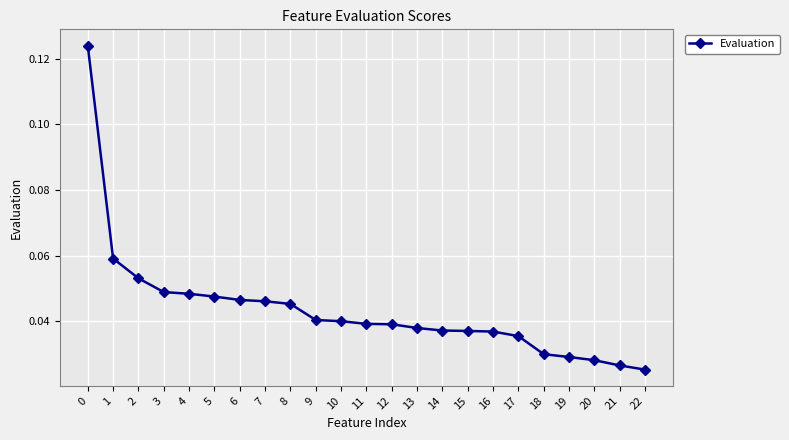

What is the sum of all values?

1.0